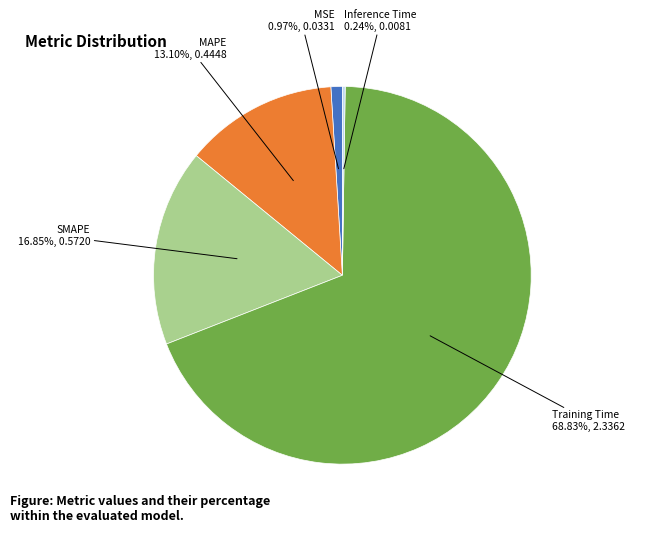

Which category has the biggest portion of the pie?

Training Time